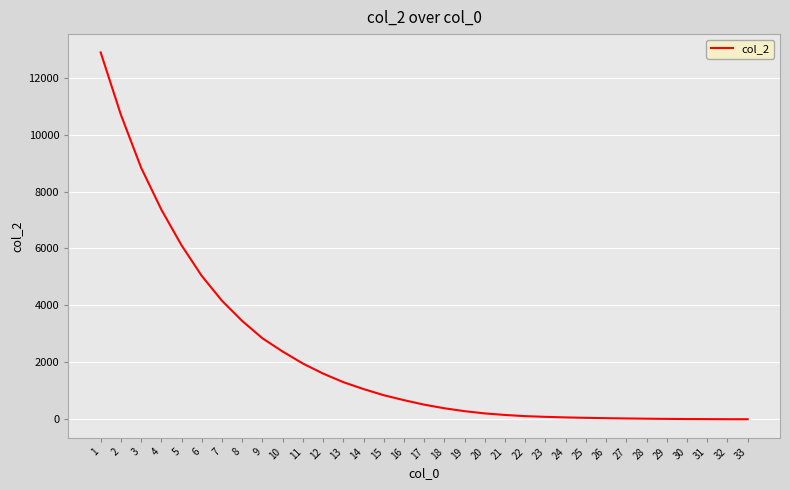

Is it true that the value at 4 is 2226?

False